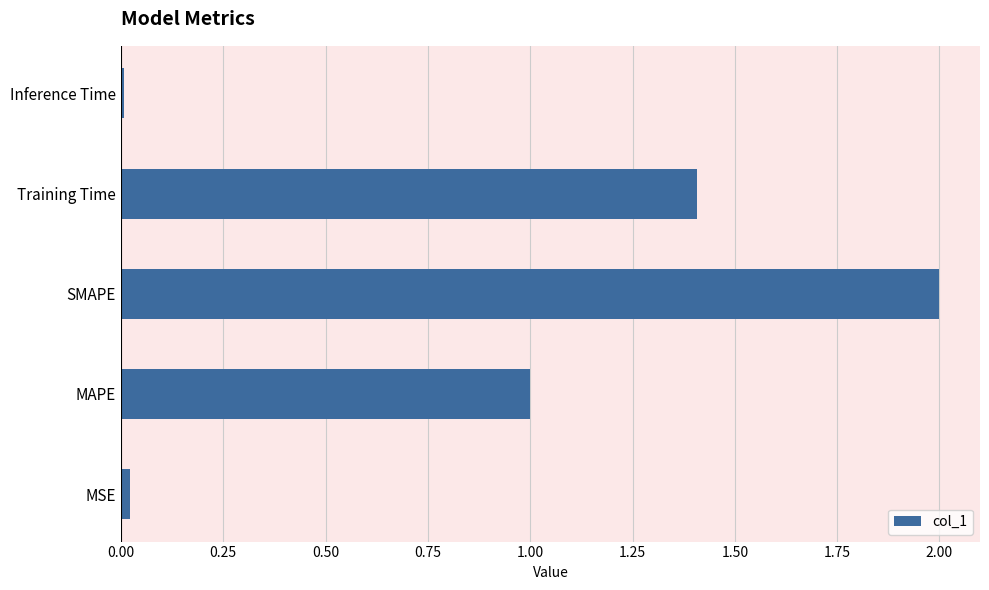

Between SMAPE and Inference Time, which is larger?

SMAPE